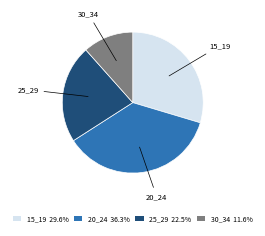

The 25_29 slice represents 33% of the pie. True or false?

False